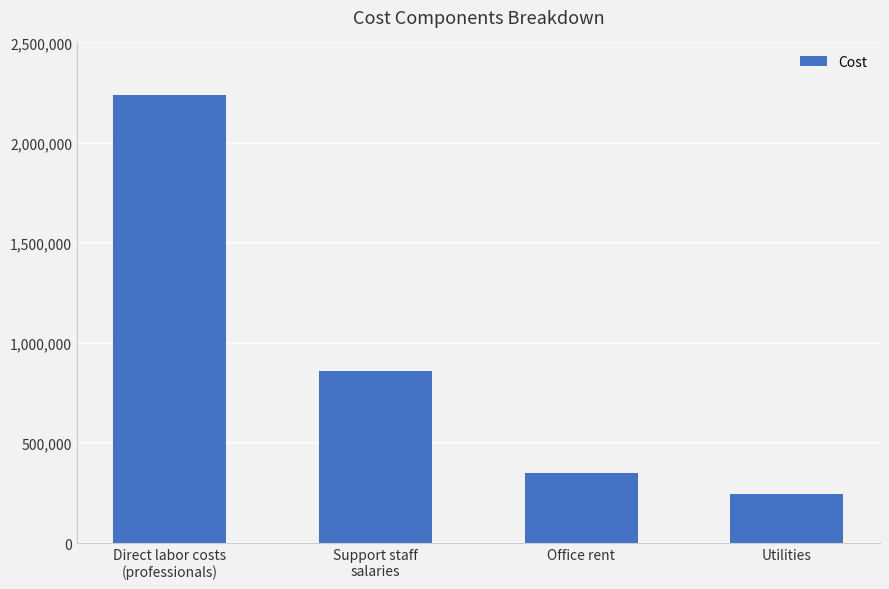

What is the sum of the values at Office rent and Support staff
salaries?

1210000